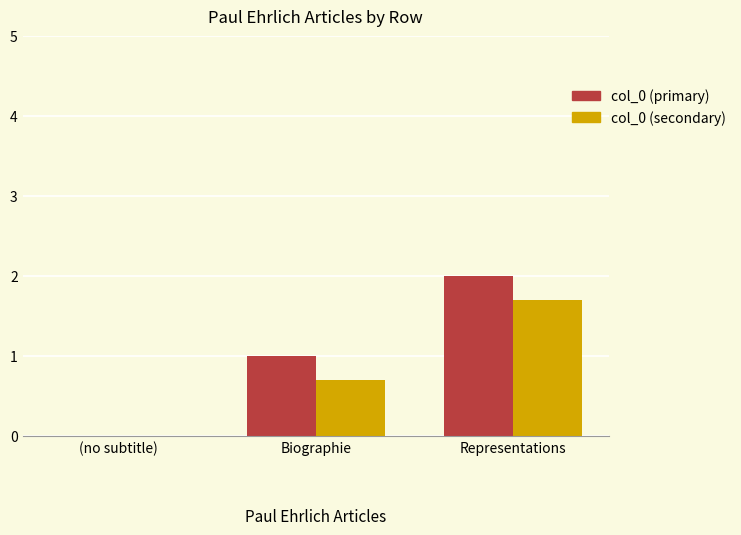

What is the sum of the col_0 (primary) values at (no subtitle) and Representations?

2.0